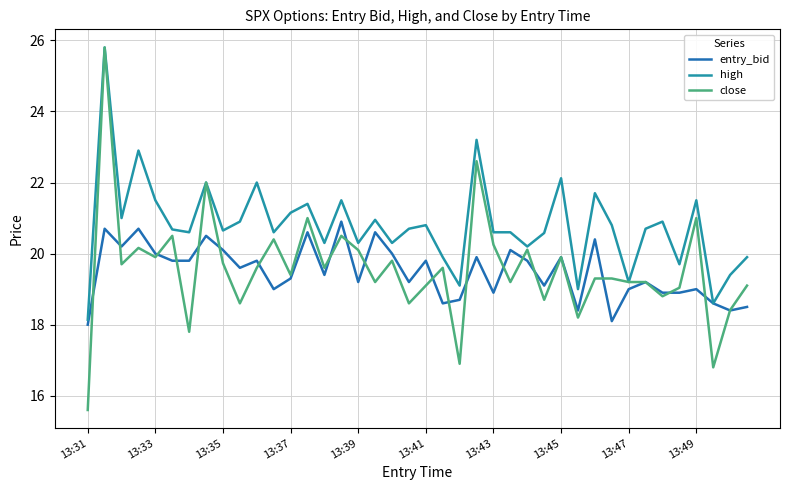

What is the maximum value shown in the chart?

25.8